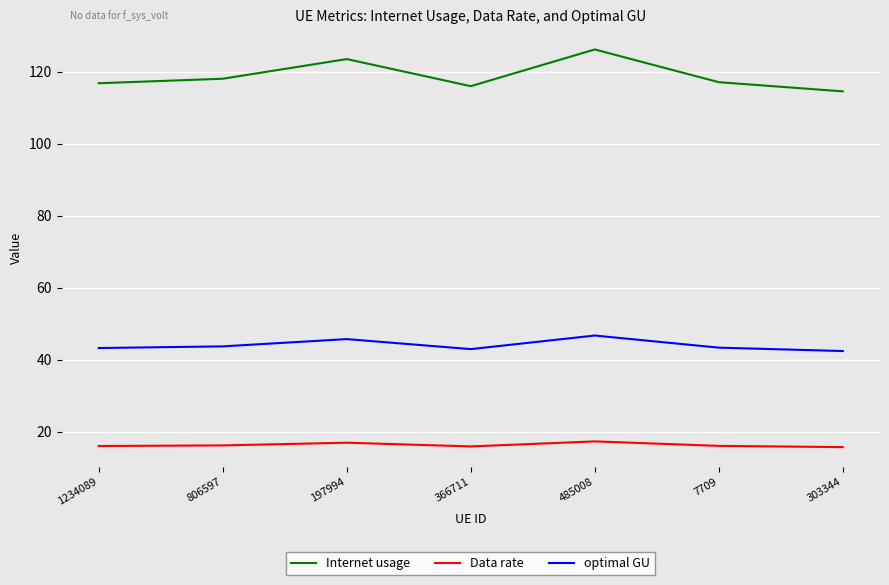

What is the sum of all Data rate values?

113.9